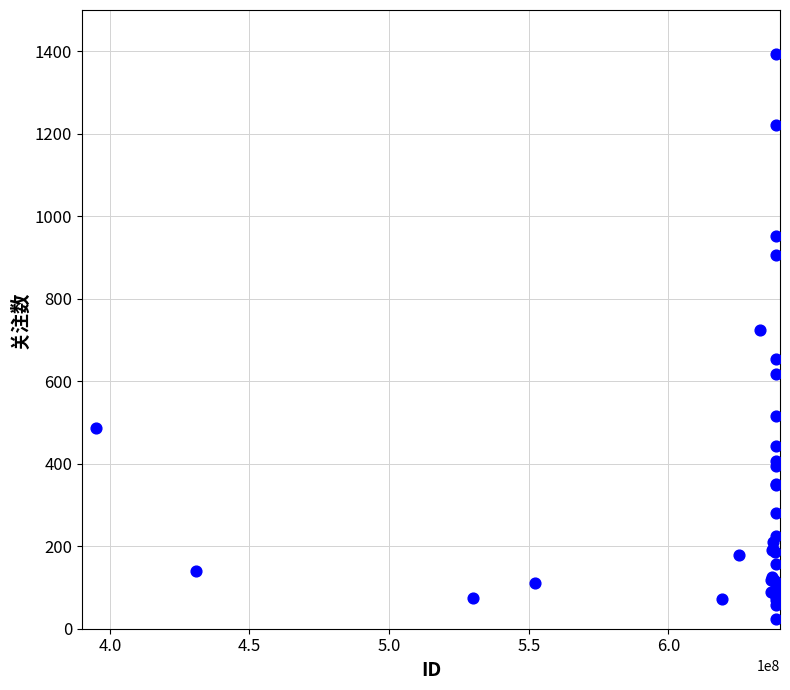

What Y value in the scatter plot is closest to 708?

725